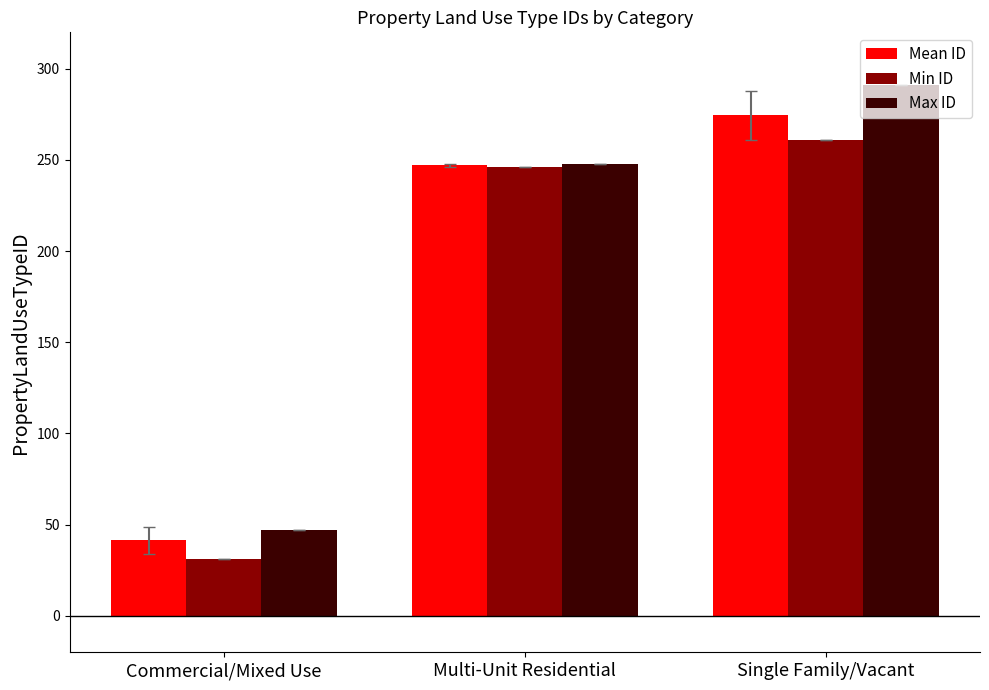

Count the Max ID values in the range 47 to 291.

3